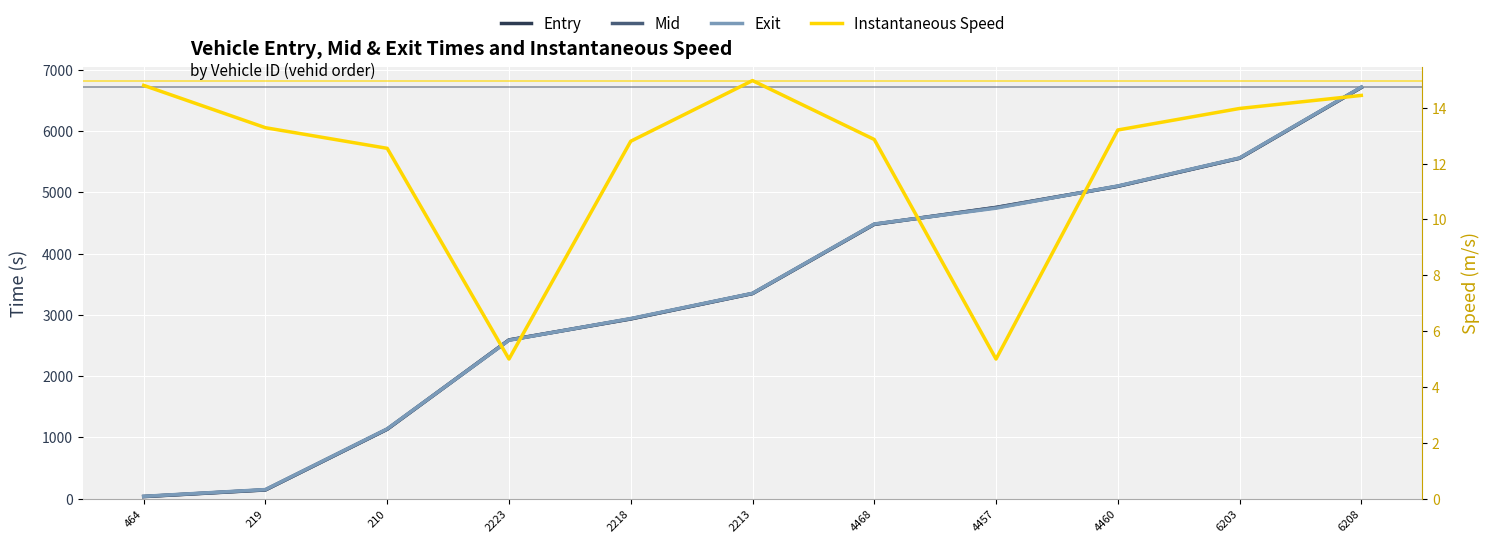

What is the total value across all series at 2223?

7773.0